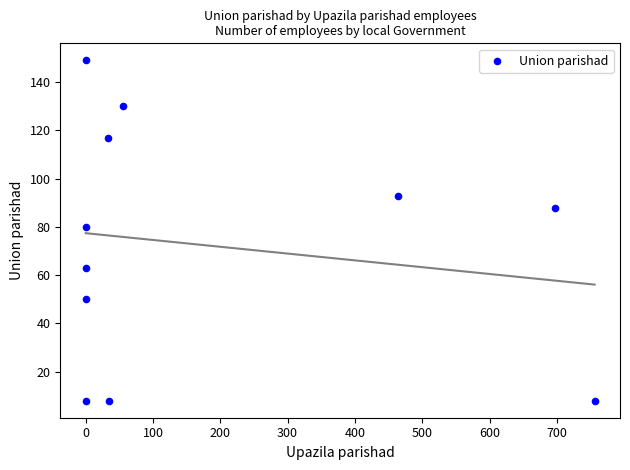

What Y value in the scatter plot is closest to 78?

80